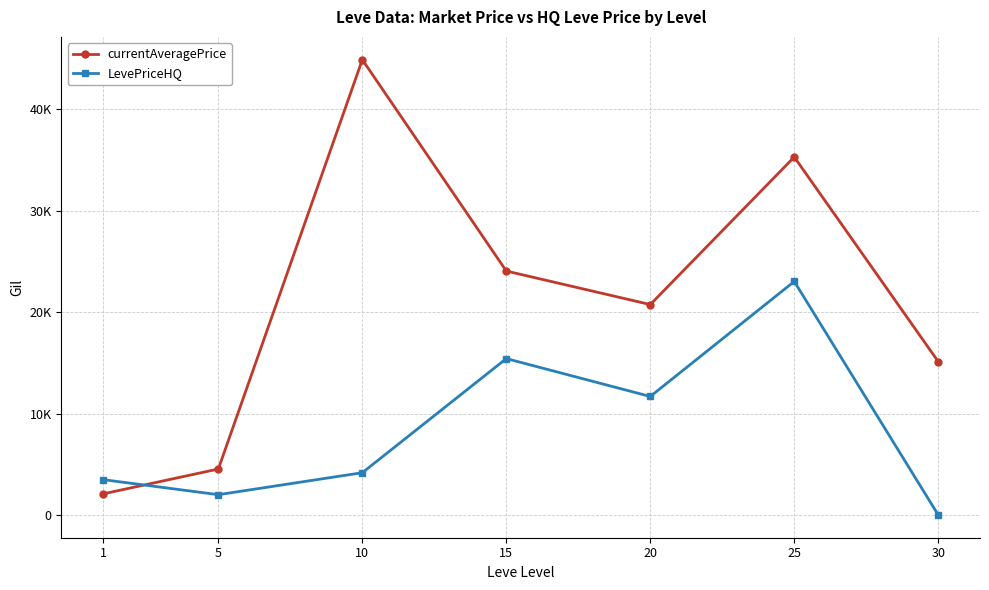

List the series in order of their peak value, highest first.

currentAveragePrice, LevePriceHQ